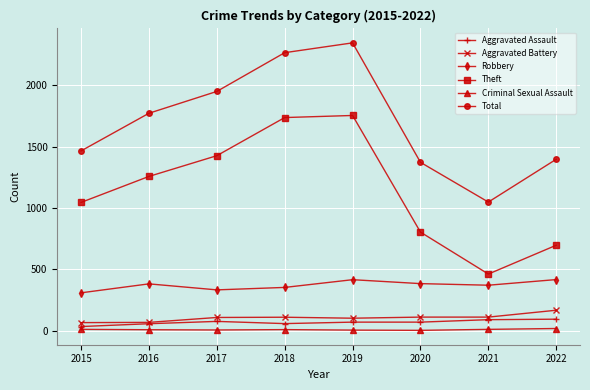

At which category is the sum across all series the highest?

2019